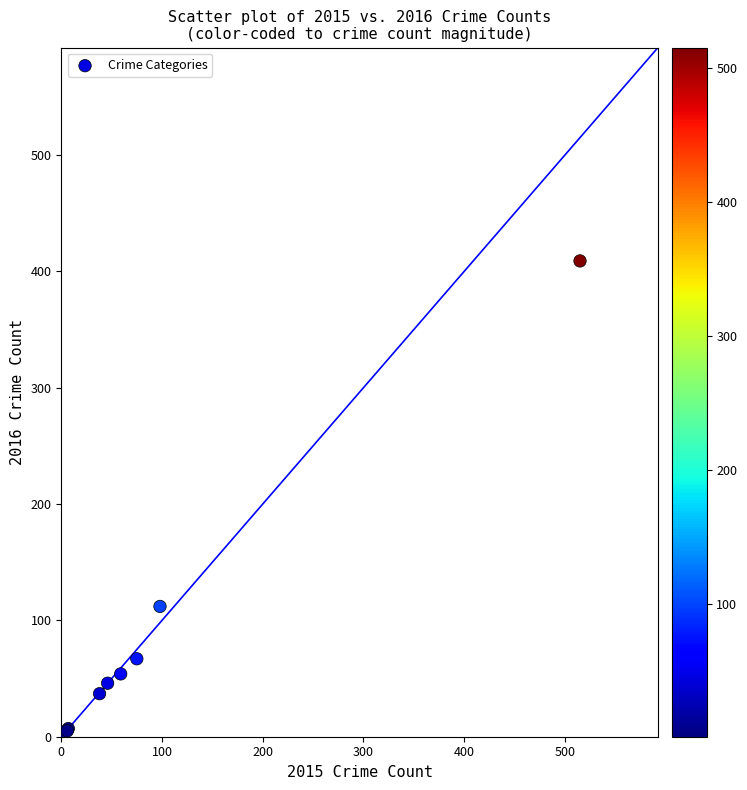

What Y value in the scatter plot is closest to 206?

112